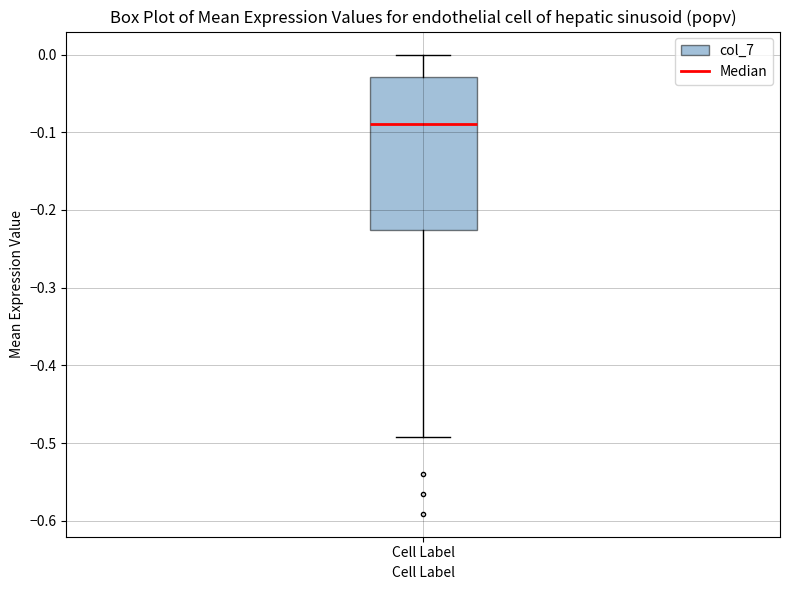

Read this box plot against the y-axis: the position of the median line, the range covered by the box, and the ends of both whiskers. The values are not printed on the chart, so give them approximately, as read against the axis.

median -0.09, box -0.23 to -0.03, whiskers -0.49 to 0.00